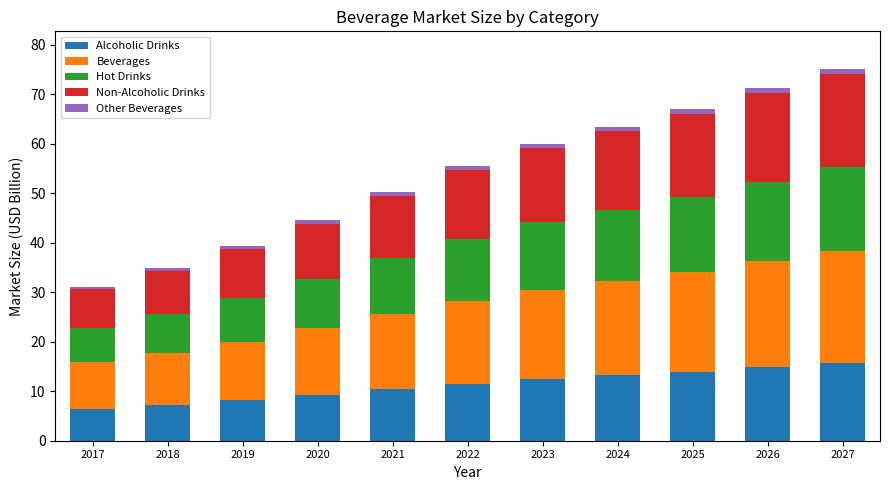

What is the minimum value for Alcoholic Drinks?

6.5